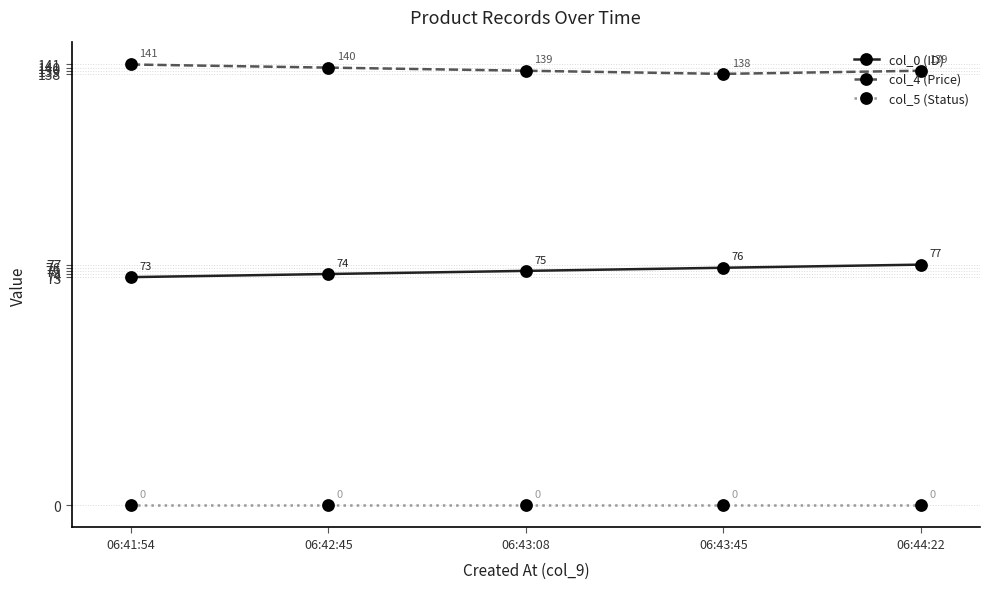

Is it true that col_4 (Price) equals 55 at 06:43:08?

False